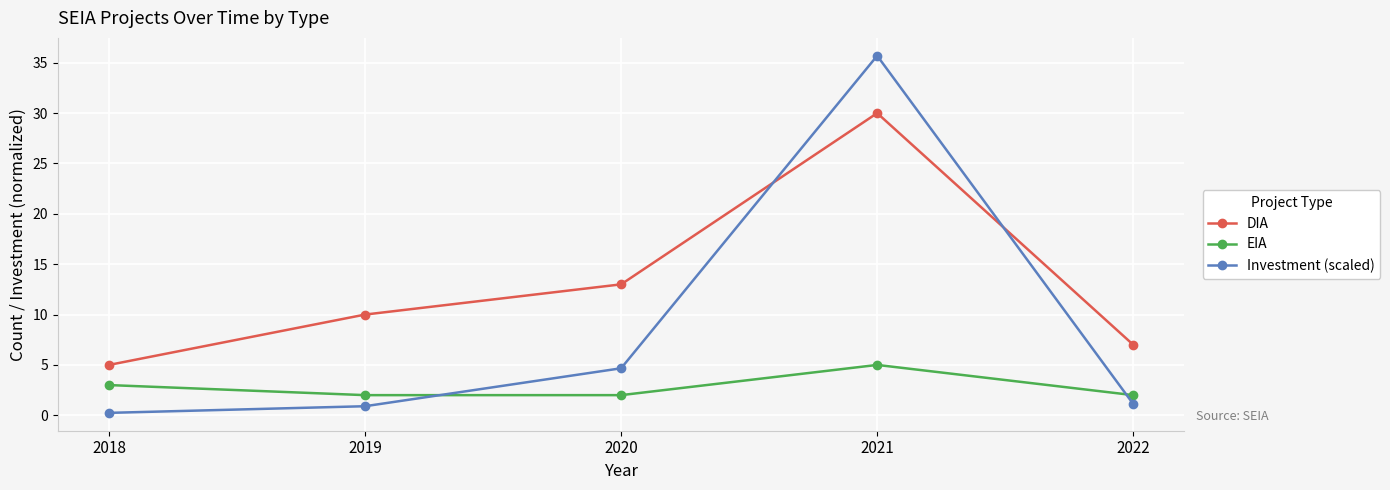

Rank the series by their maximum value, from lowest to highest.

EIA, DIA, Investment (scaled)